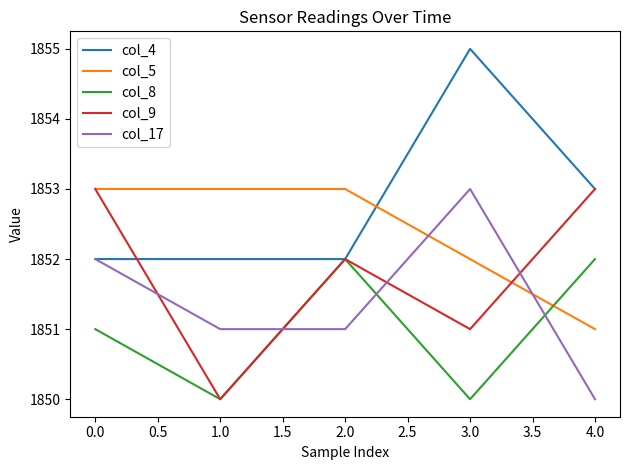

What is the spread (max minus min) of values at 1.0?

3